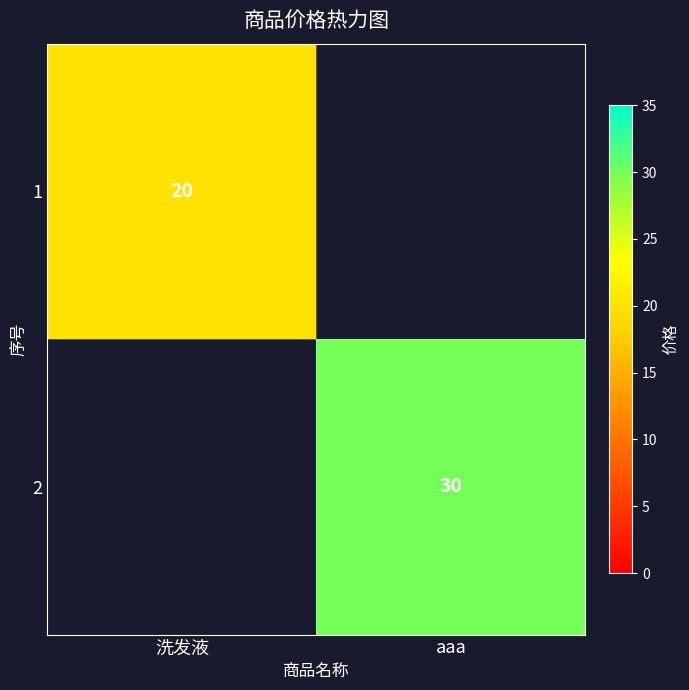

How many data points does each series have?

2